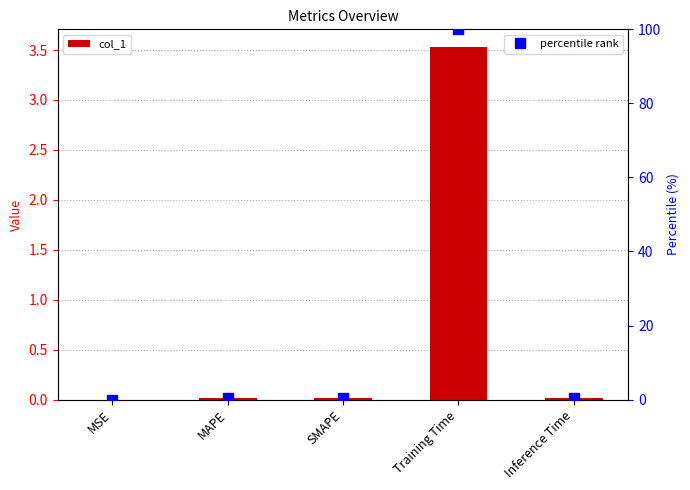

Rank the series by their average value, from lowest to highest.

col_1, percentile rank